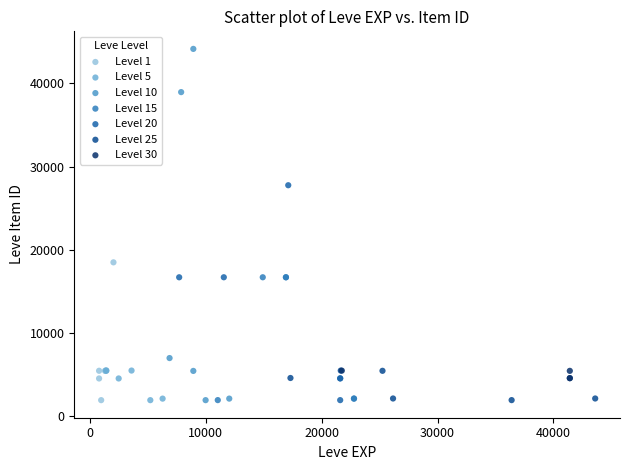

Which series contains the highest Y value?

Level 10